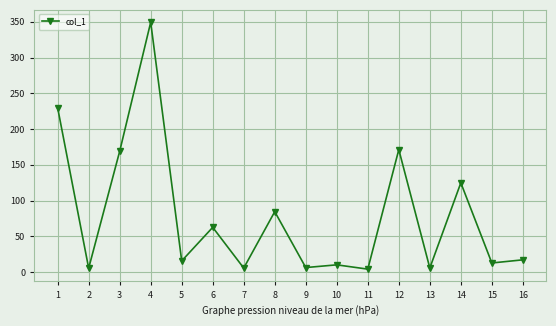

What is the difference between the second highest and minimum values?

225.3